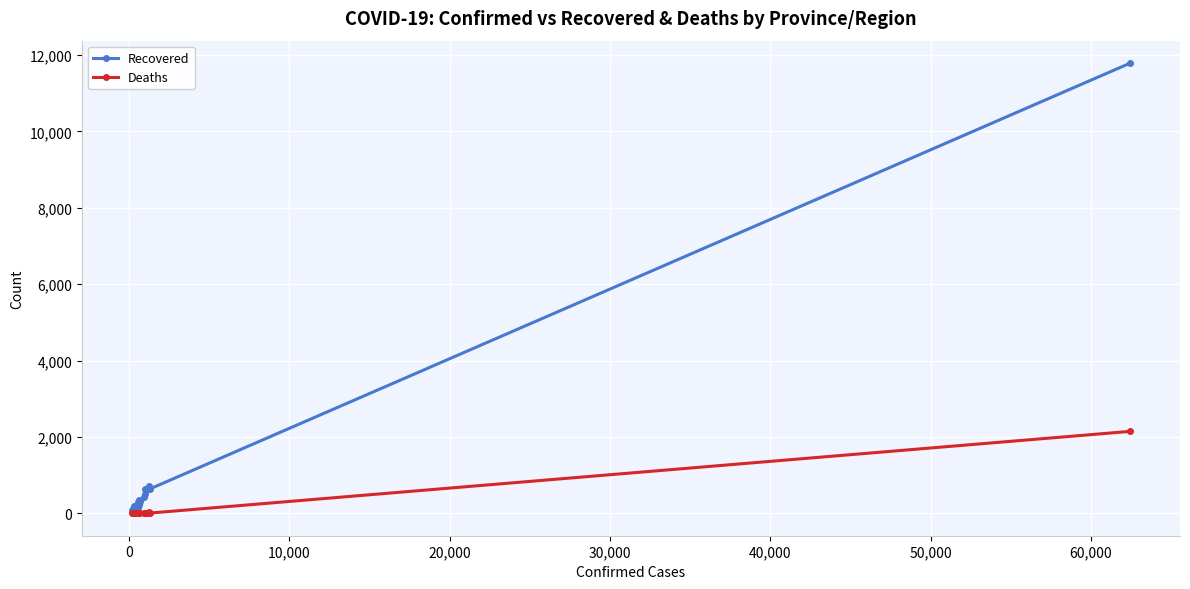

Which series has the widest spread of values?

Recovered